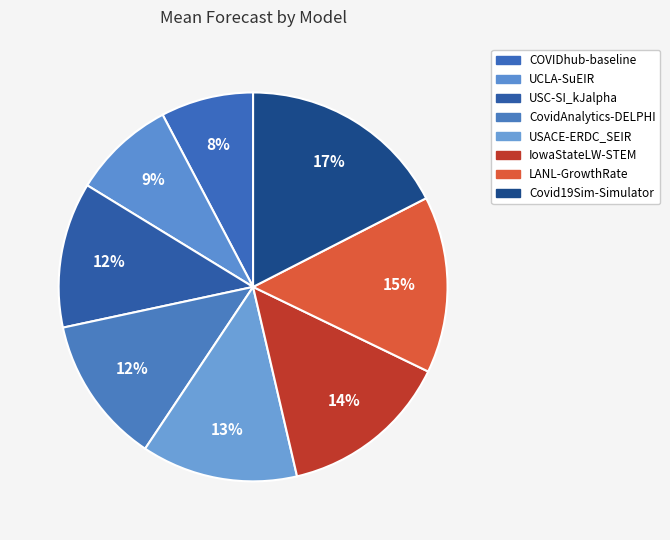

Which has a higher value, COVIDhub-baseline or USC-SI_kJalpha?

USC-SI_kJalpha